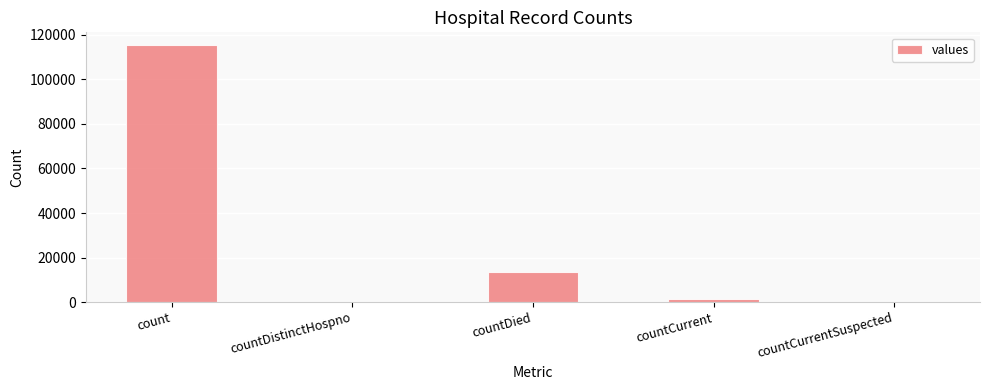

Which category has the highest value across all series?

count